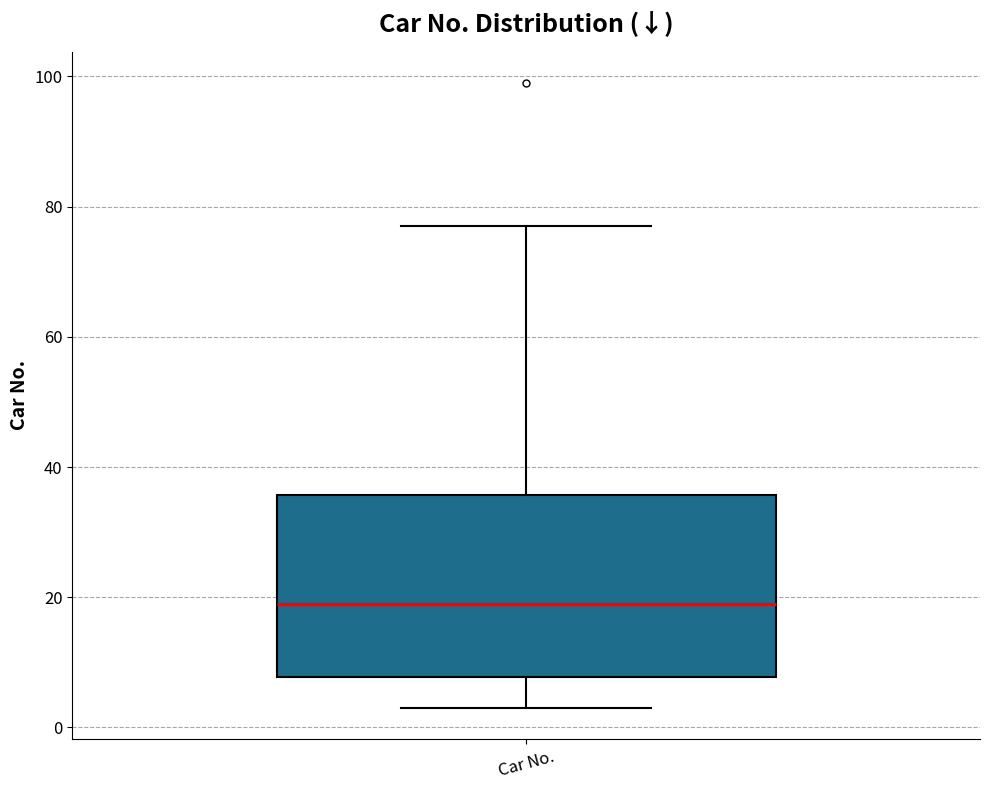

Read this box plot against the y-axis: the position of the median line, the range covered by the box, and the ends of both whiskers. The values are not printed on the chart, so give them approximately, as read against the axis.

median 20, box 8 to 36, whiskers 4 to 78